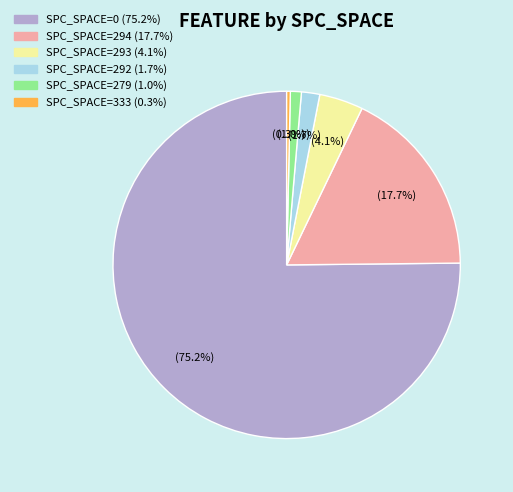

Is there any slice that represents more than half of the pie?

Yes